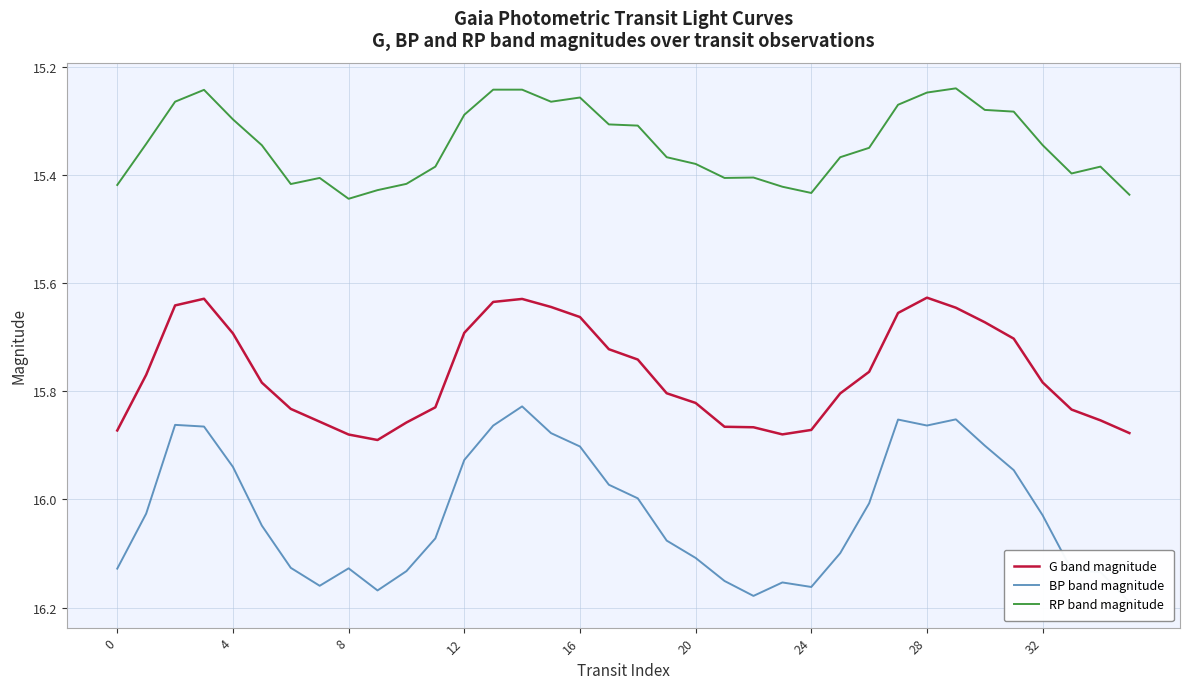

Count the number of categories in the chart.

36